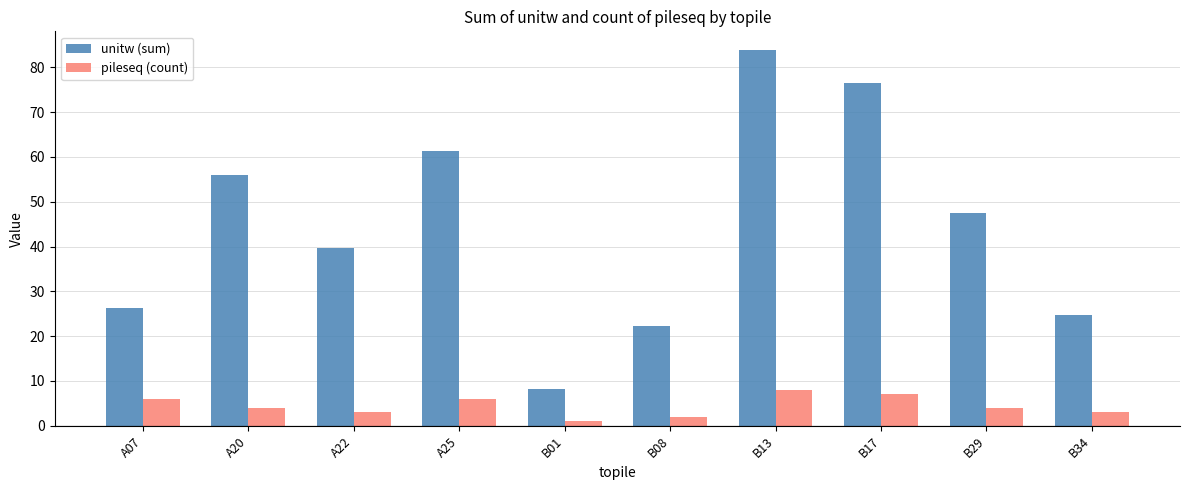

How many groups of bars are there?

10